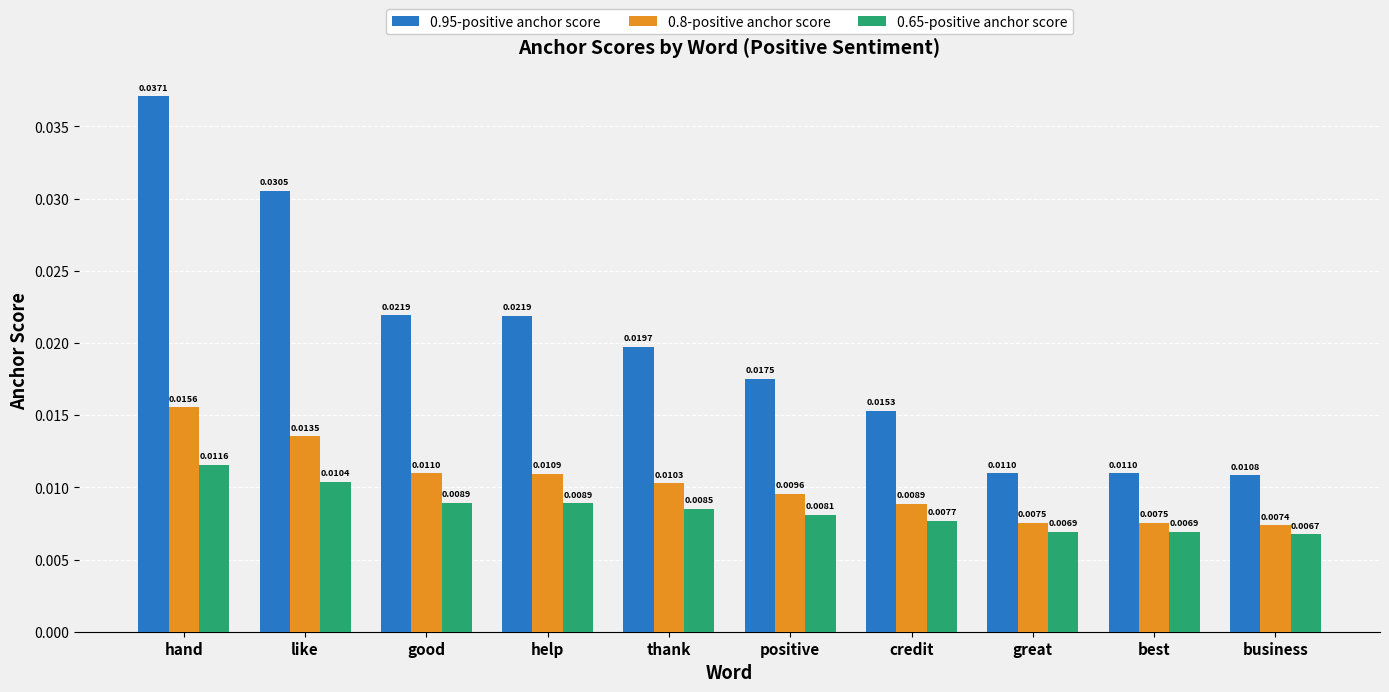

Which label corresponds to the smallest value in the chart?

business